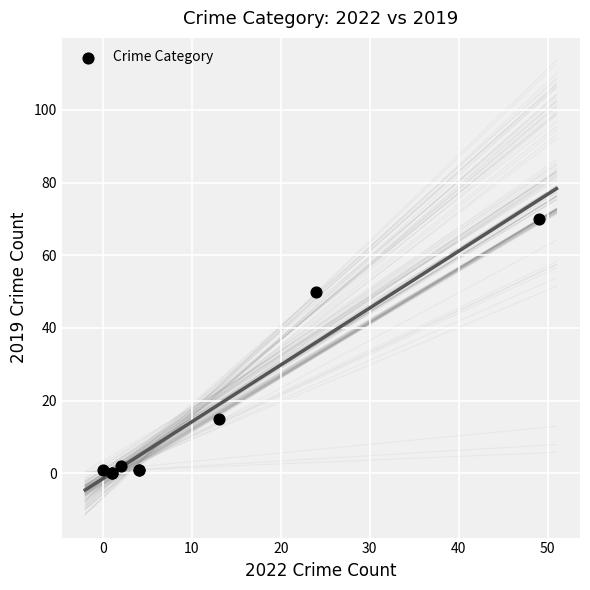

What Y value in the scatter plot is closest to 35?

50